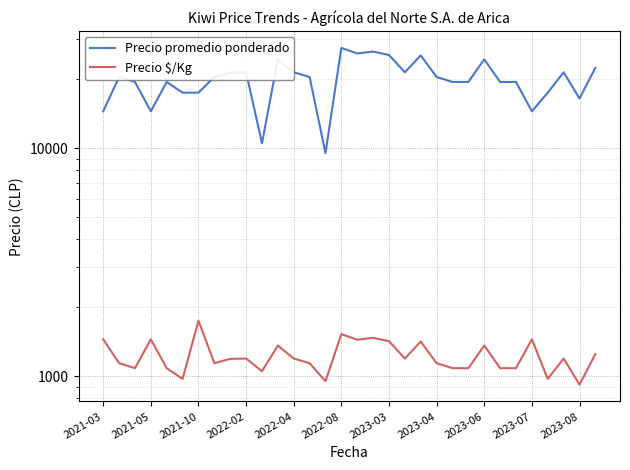

What is the sum of all Precio promedio ponderado values?

641515